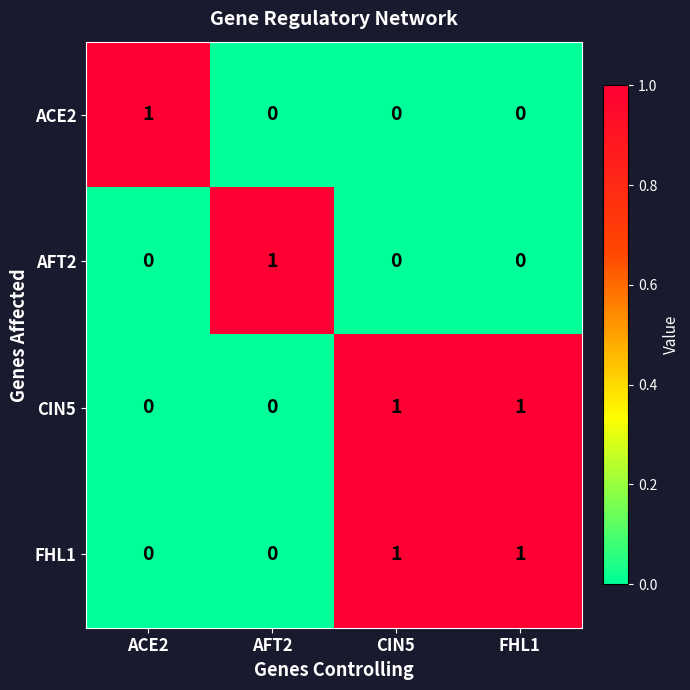

At which label does AFT2 reach its peak?

AFT2